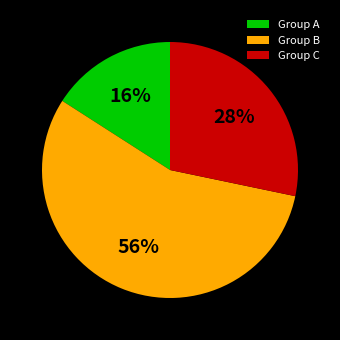

Rank the categories by value from highest to lowest.

Group B, Group C, Group A